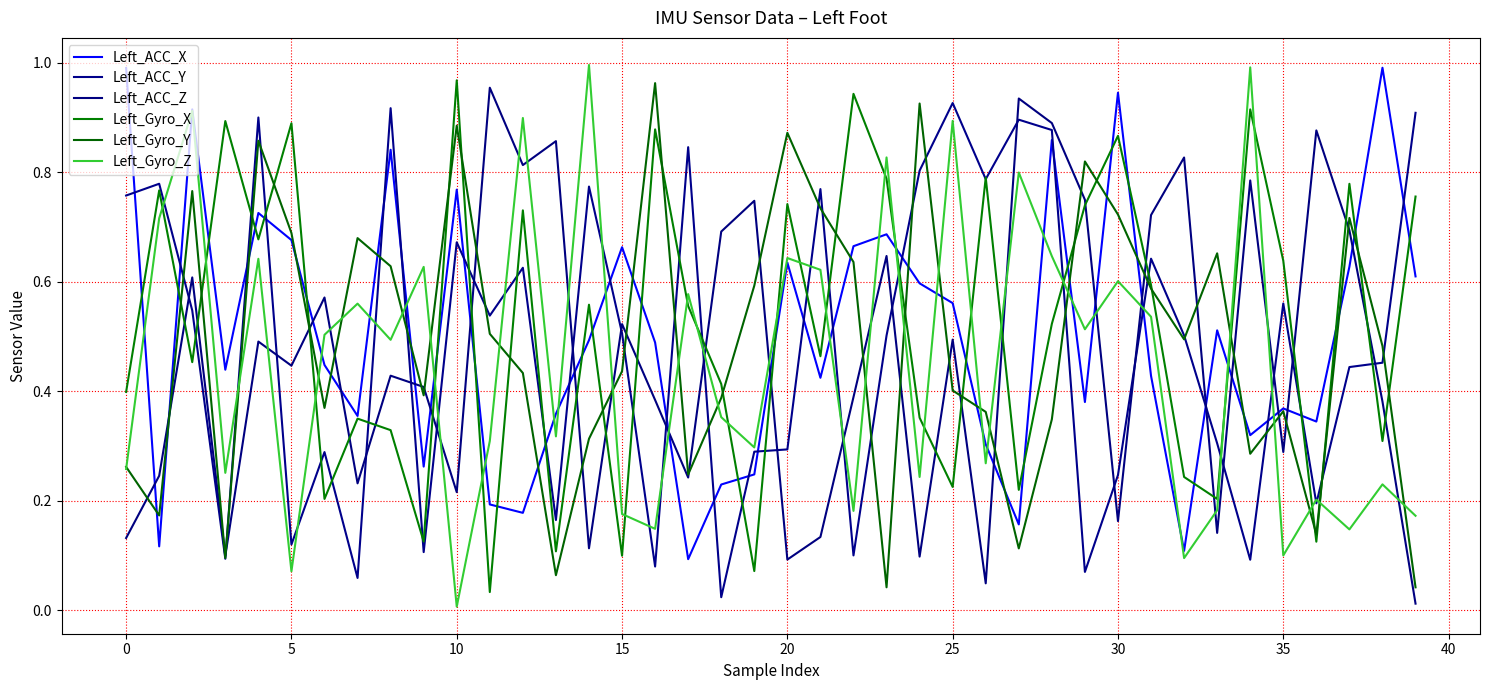

What is the label of the 11th point from the right?

29